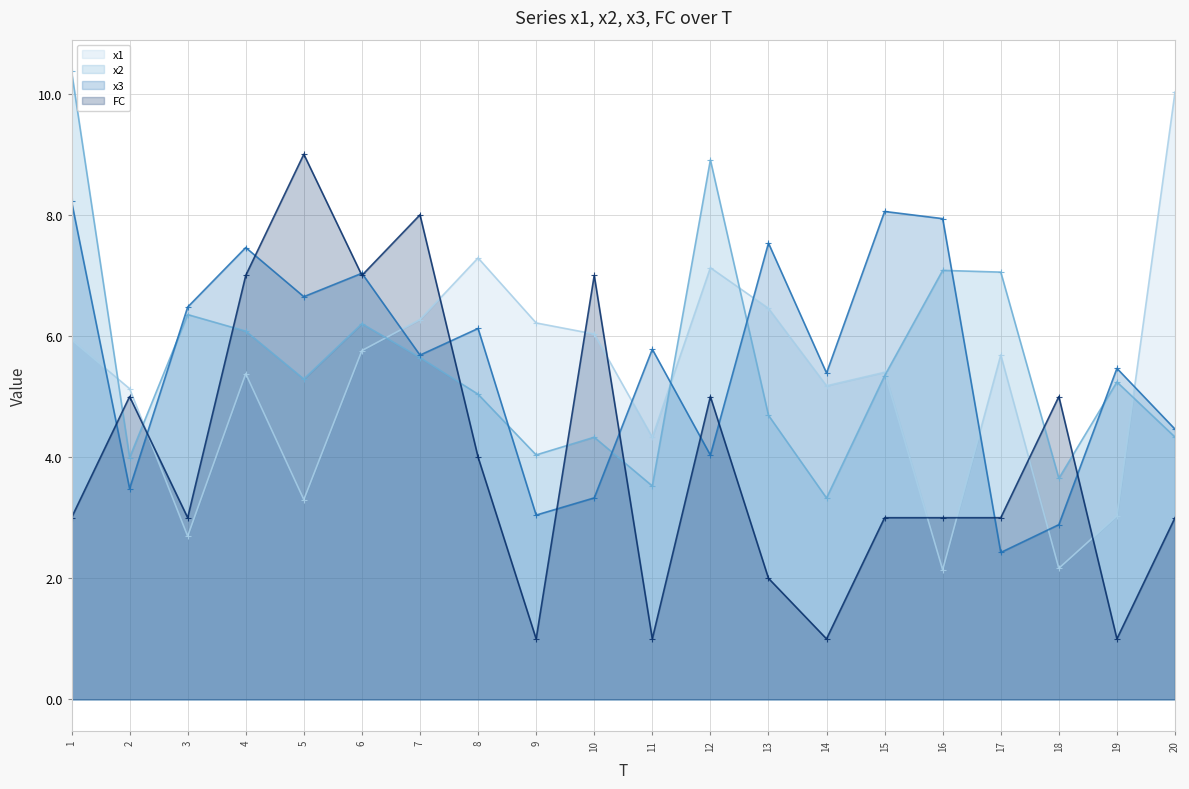

The value of x3 at 13 is 2.5. True or false?

False